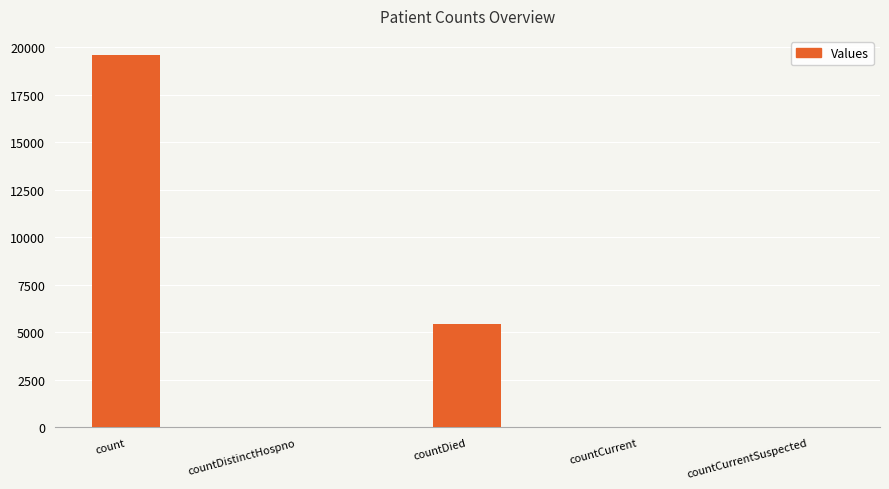

Where is the data nearest to the value 9801?

countDied